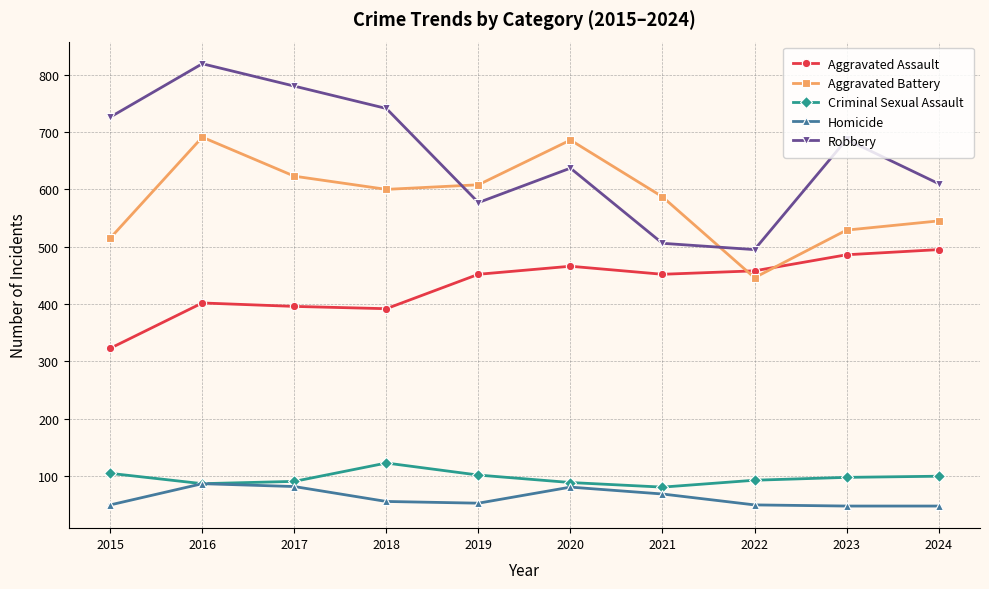

What are all the series names shown in the legend?

Aggravated Assault, Aggravated Battery, Criminal Sexual Assault, Homicide, Robbery